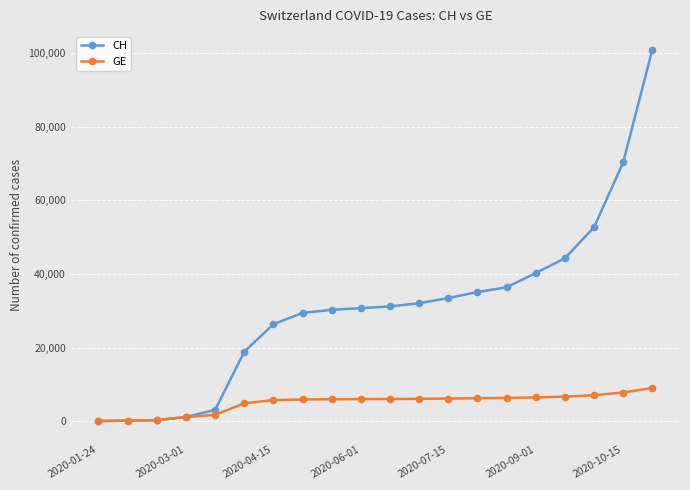

Which series has the widest spread of values?

CH